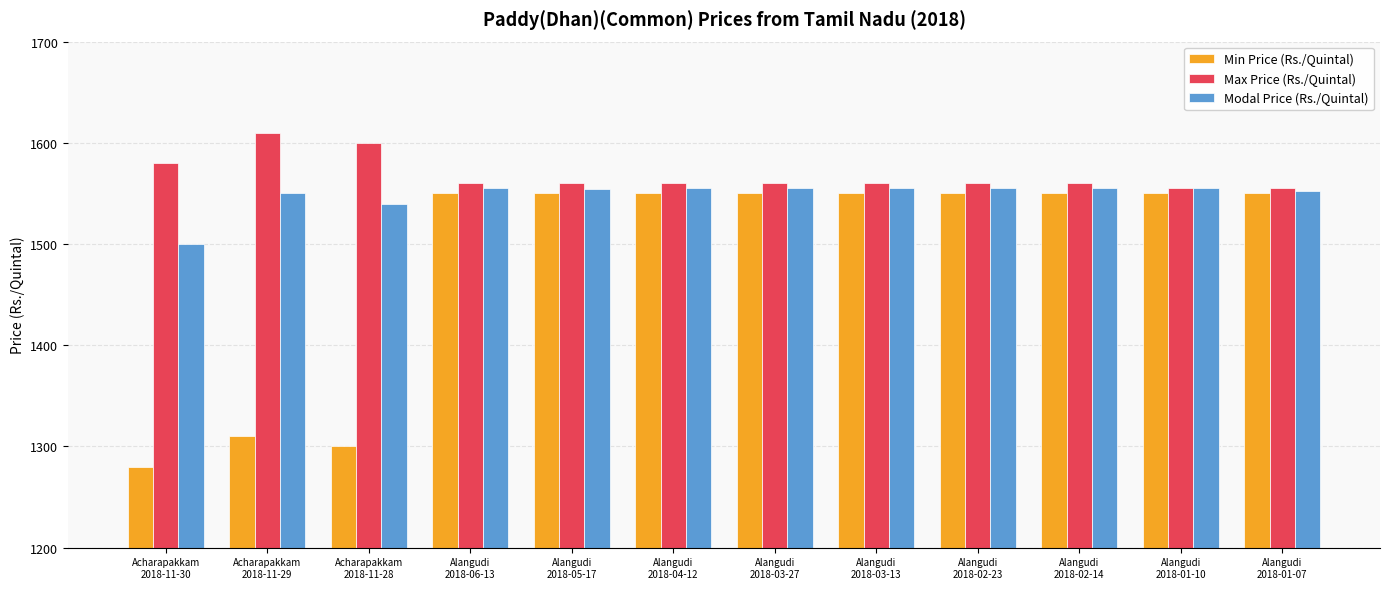

What is the difference between the maximum and minimum values in the Max Price (Rs./Quintal) series?

55